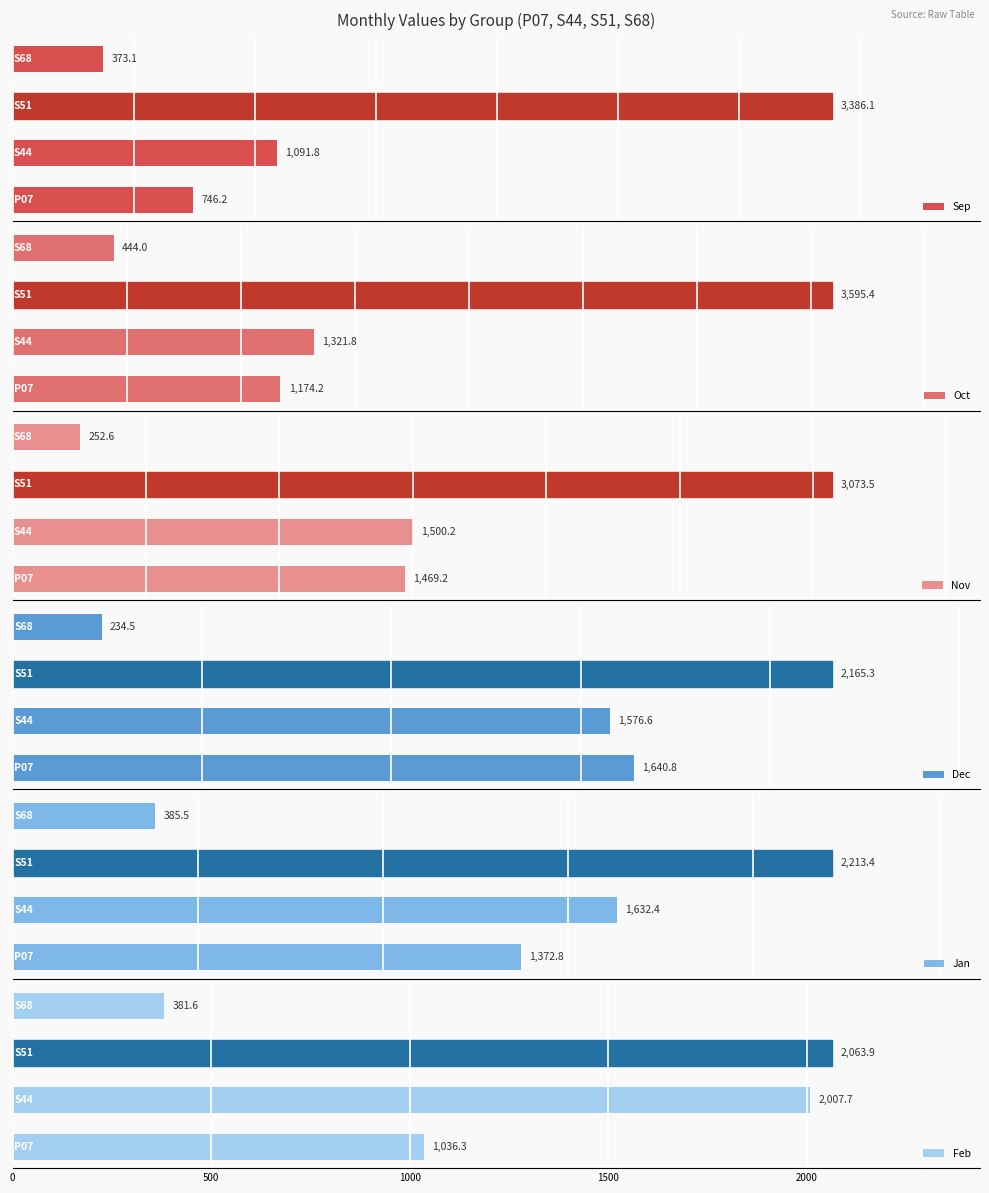

Reading left to right, what are all the values shown in this chart?

Sep: 746.2	1091.8	3386.1	373.1
Oct: 1174.2	1321.8	3595.4	444.0
Nov: 1469.2	1500.2	3073.5	252.6
Dec: 1640.8	1576.6	2165.3	234.5
Jan: 1372.8	1632.4	2213.4	385.5
Feb: 1036.3	2007.7	2063.9	381.6